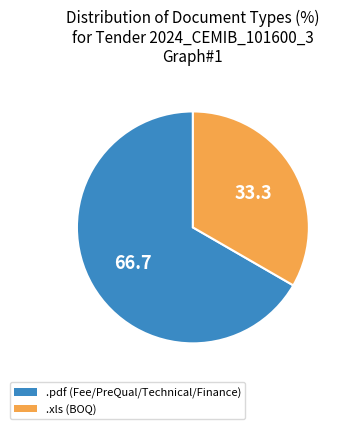

Does .xls account for over 50% of the chart?

No